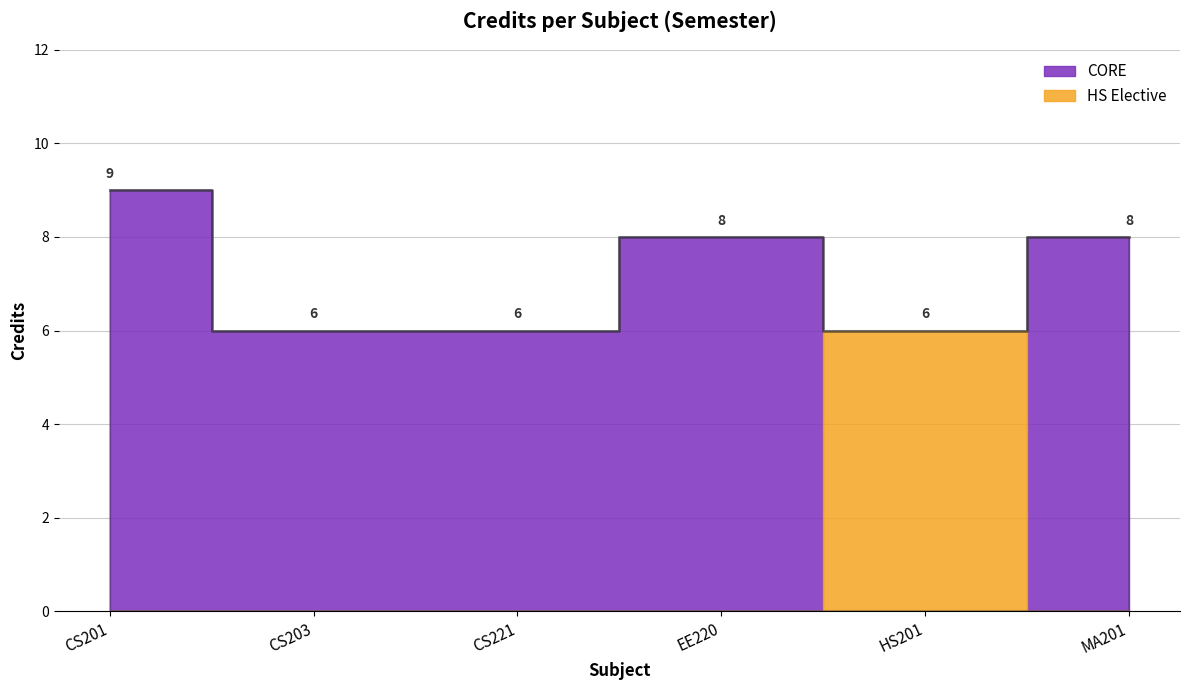

Count the number of values greater than 8.

1